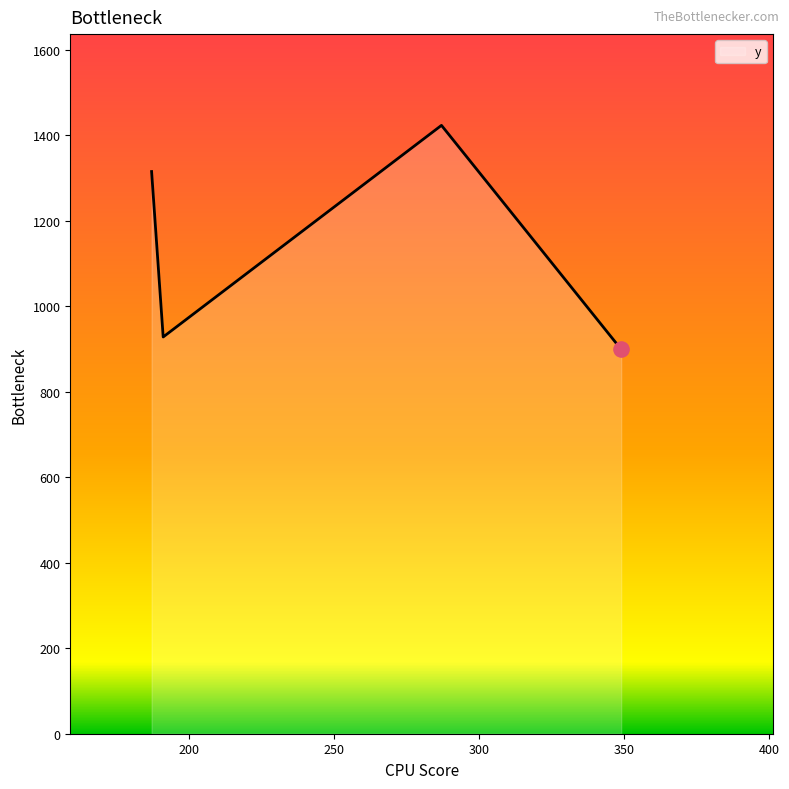

What is the difference between the maximum and minimum values?

524